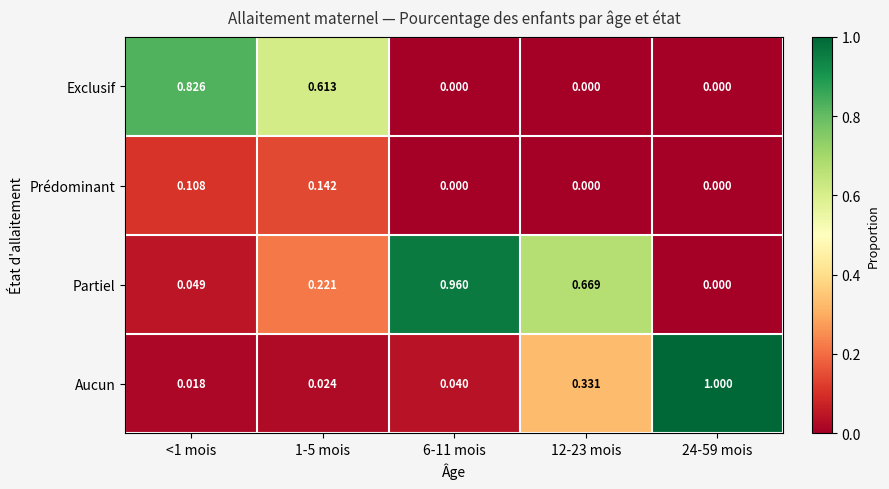

Which series has the largest range (max minus min)?

Aucun